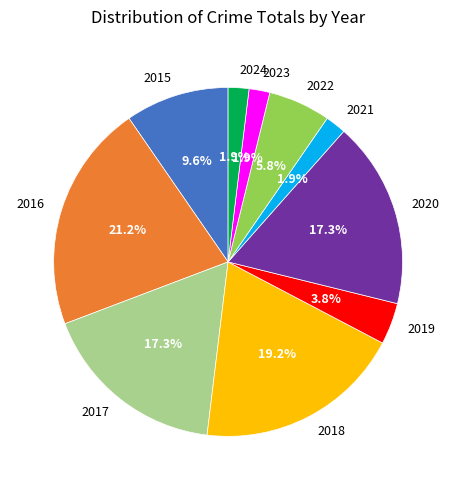

Which has a higher value, 2016 or 2021?

2016